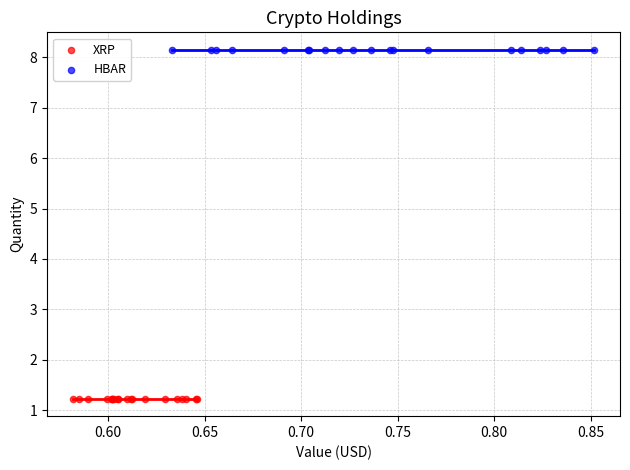

What are all the series names shown in the legend?

XRP, HBAR